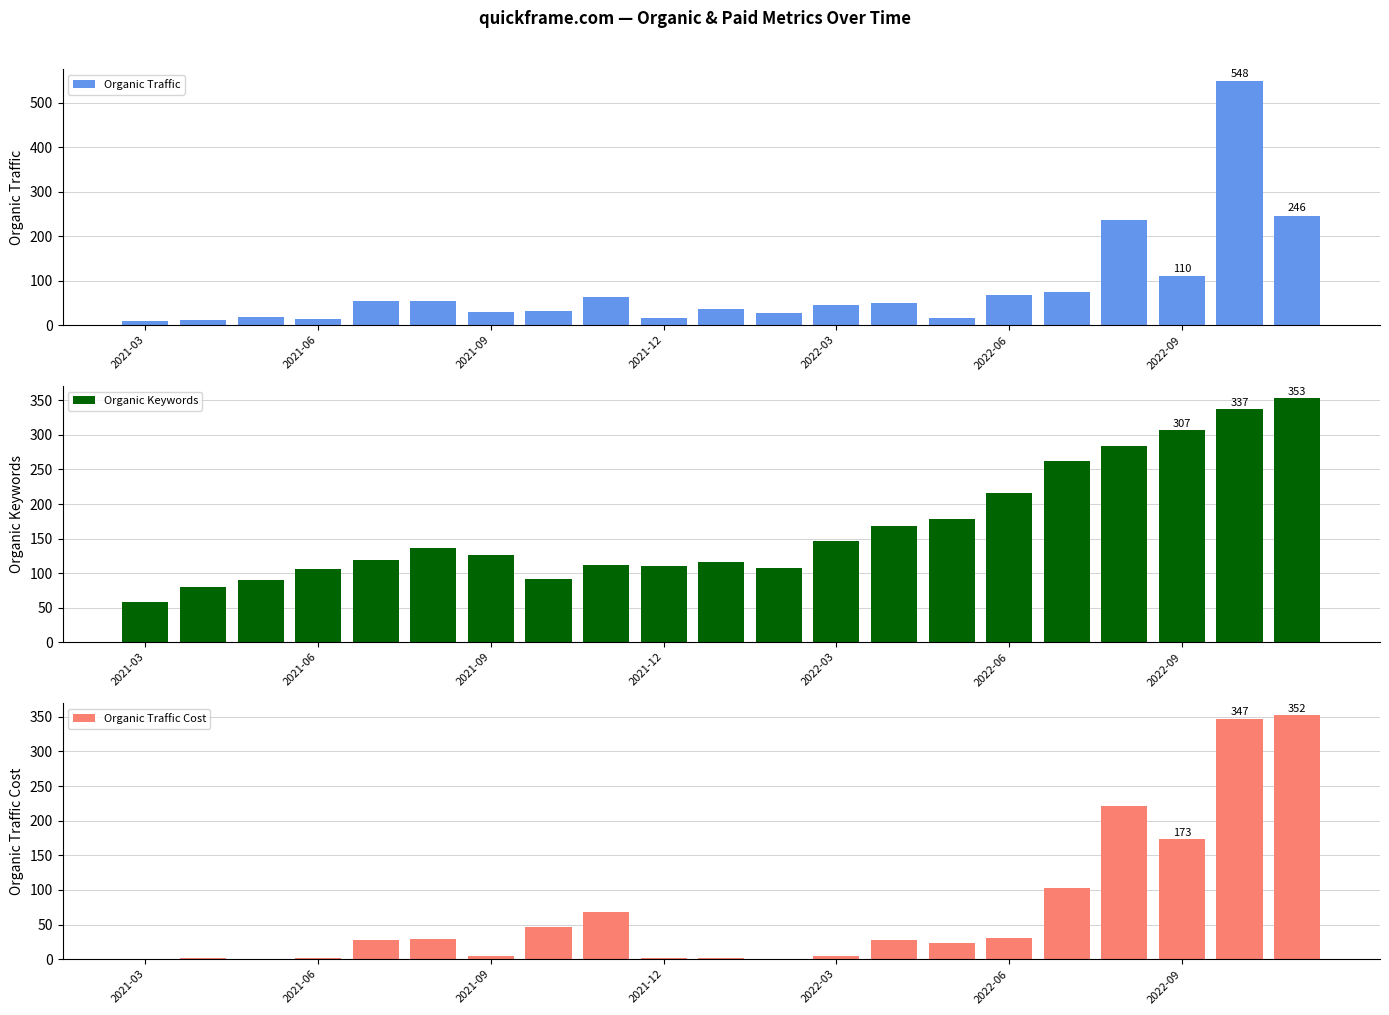

Is it true that Organic Traffic equals 19 at 2022-09?

False